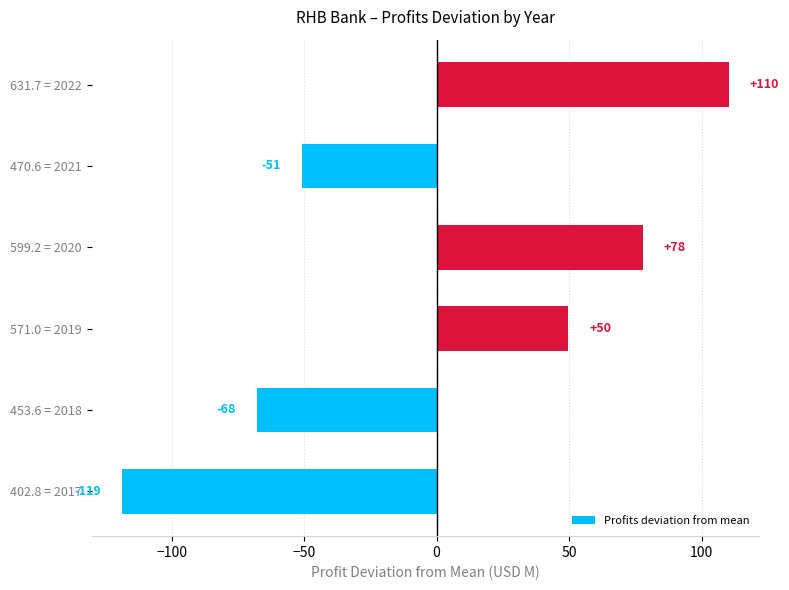

Which label corresponds to the largest value in the chart?

631.7 = 2022